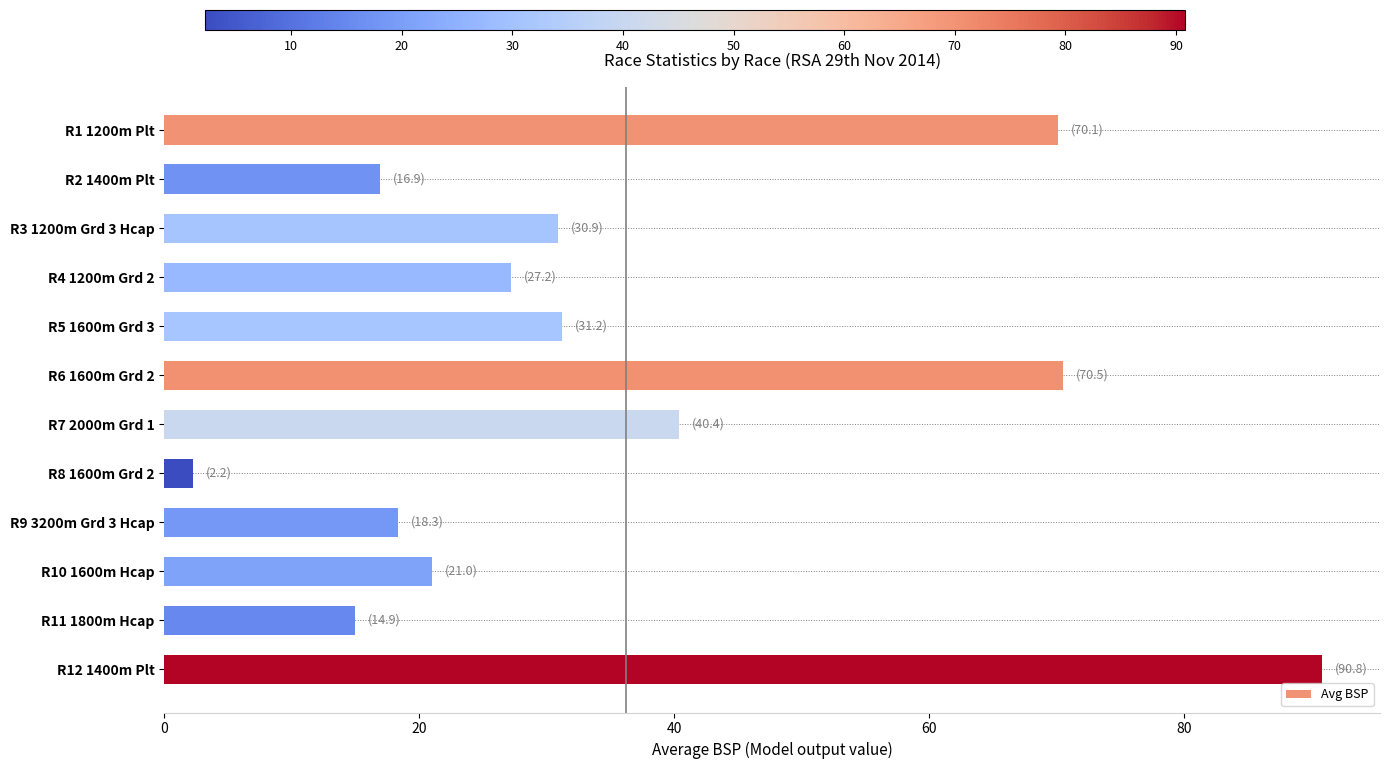

What is the sum of the values at R6 1600m Grd 2 and R3 1200m Grd 3 Hcap?

101.4